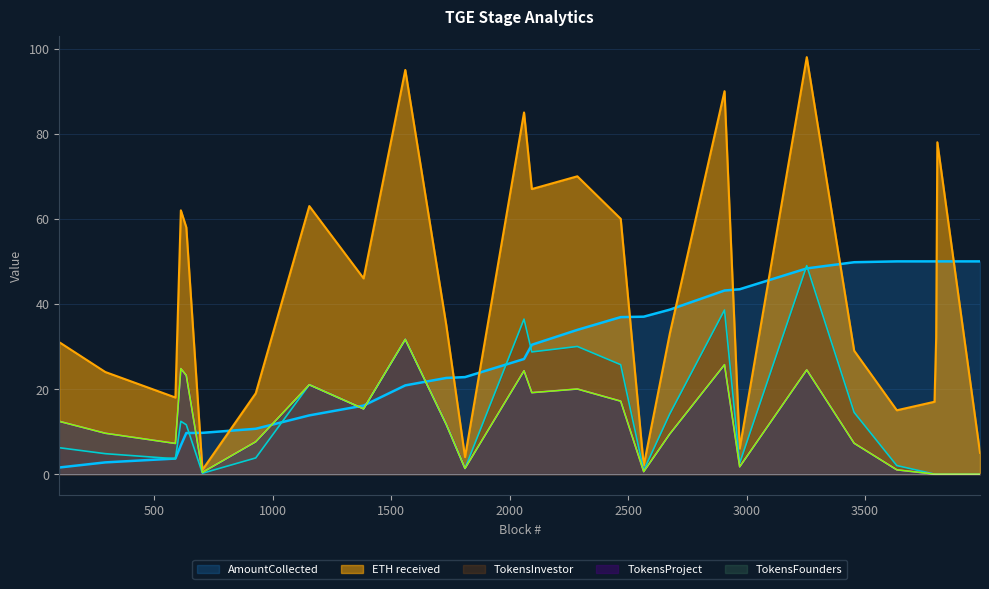

At which label does TokensProject first exceed 9?

100